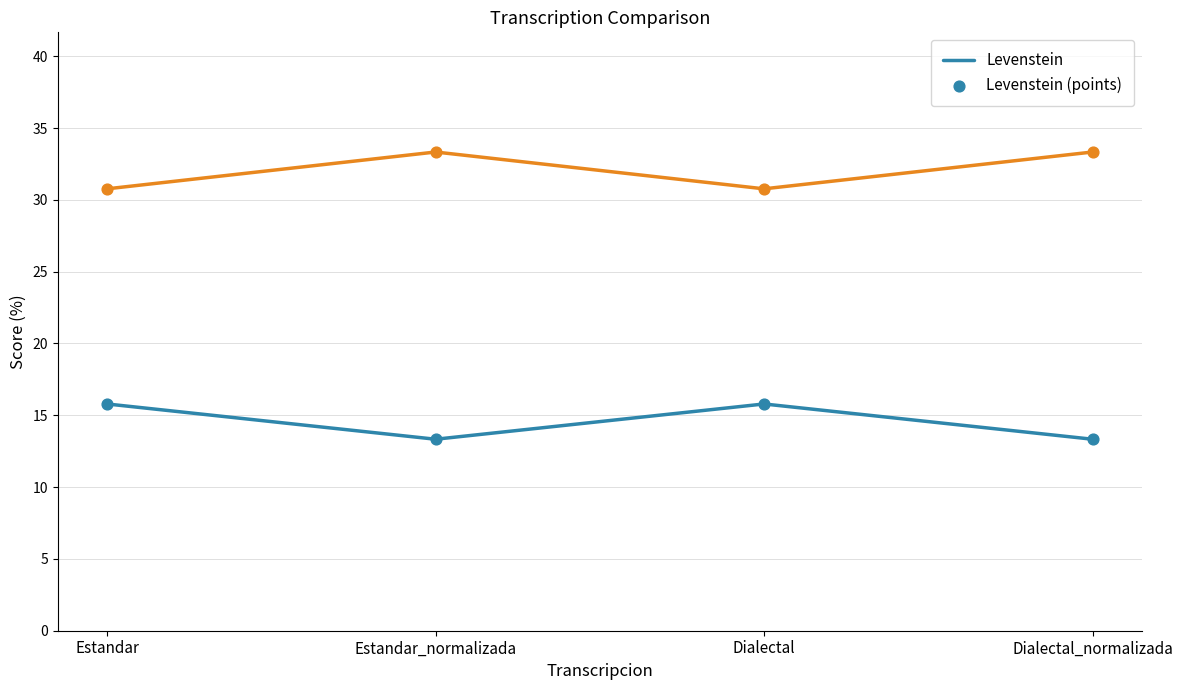

What is the difference between the highest and lowest values at Dialectal_normalizada?

20.0